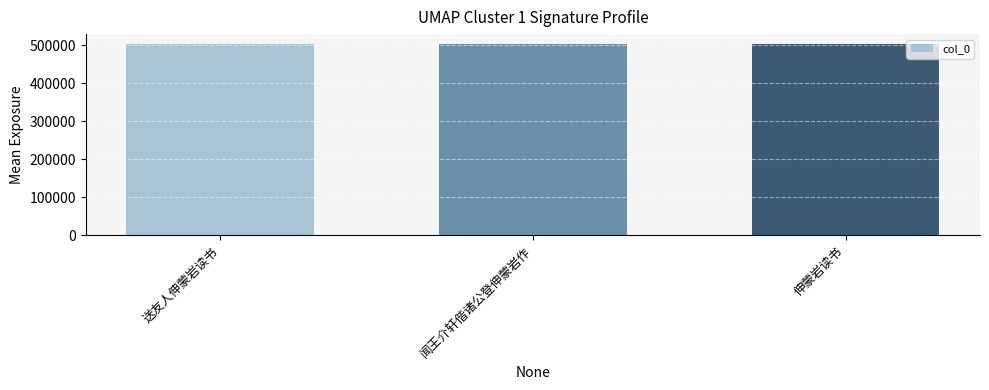

What is the sum of the values at 送友人伸蒙岩读书 and 闻王介轩偕诸公登伸蒙岩作?

1007090